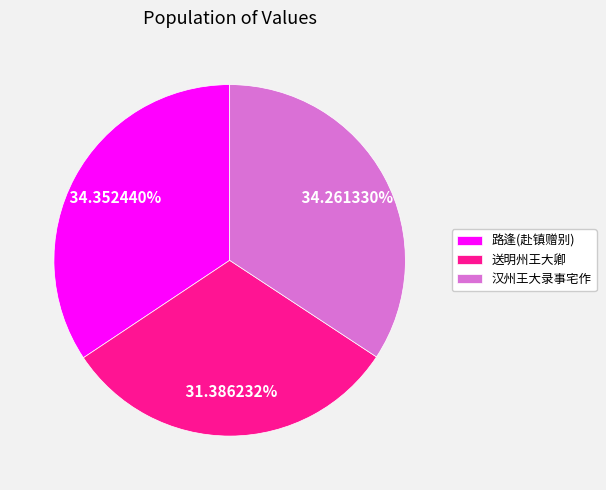

Is there a majority slice in this chart?

No